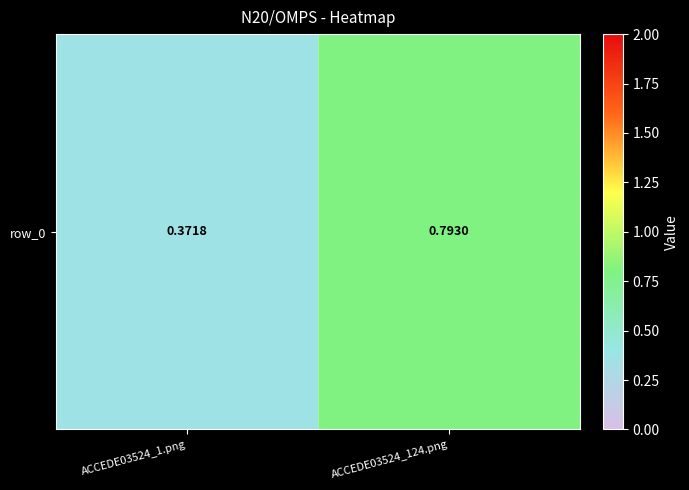

Reading left to right, extract all data points from this chart.

0.4	0.8